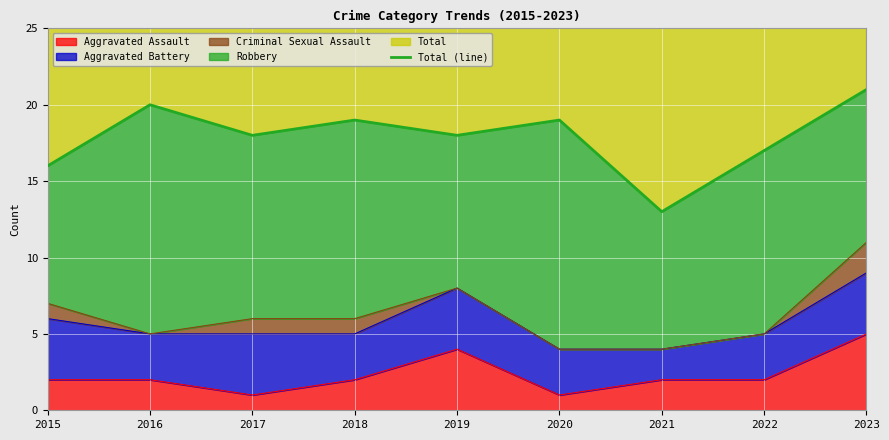

True or false: the data shows 17 at 2022.

True